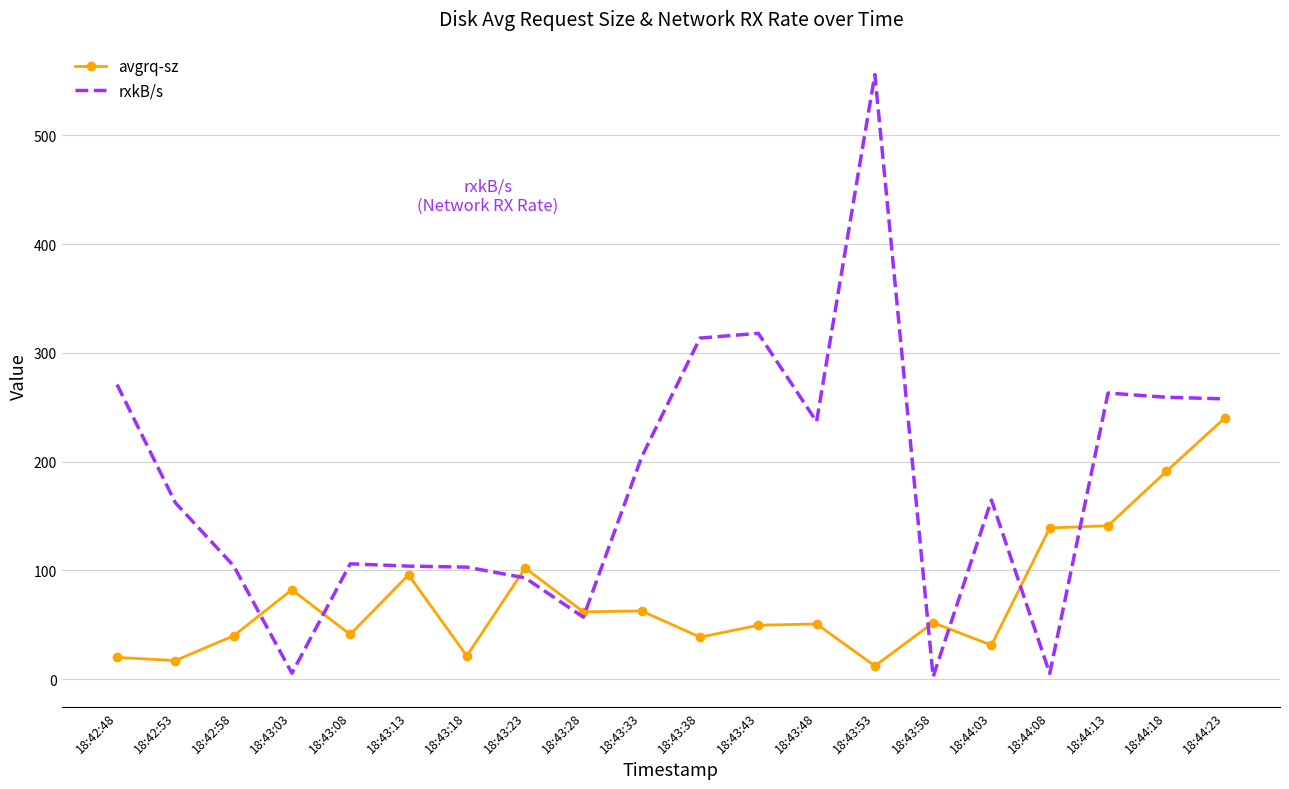

At which label does avgrq-sz reach its peak?

18:44:23